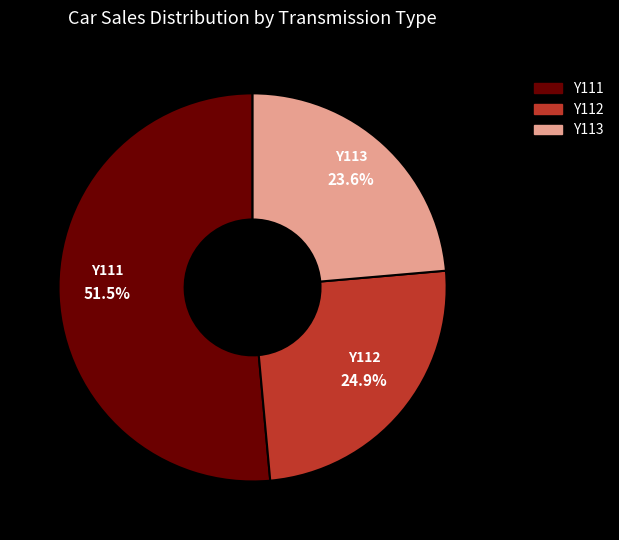

What percentage is the Y113 slice, to the nearest percent?

24%